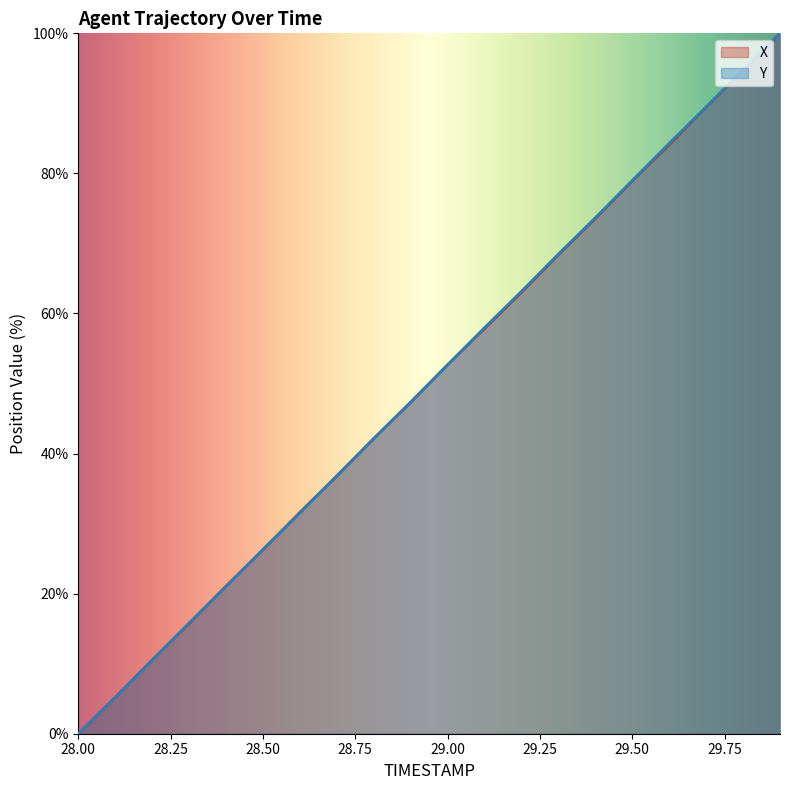

Reading left to right, transcribe all the data shown in this chart.

X: 0.0	5.2	10.5	15.7	21.1	26.2	31.6	36.8	42.2	47.3	52.7	57.8	63.0	68.4	73.5	78.9	84.1	89.5	94.6	100.0
Y: 0.0	5.2	10.5	15.8	21.0	26.3	31.5	36.8	42.1	47.3	52.7	58.0	63.2	68.5	73.7	79.0	84.3	89.5	94.8	100.0